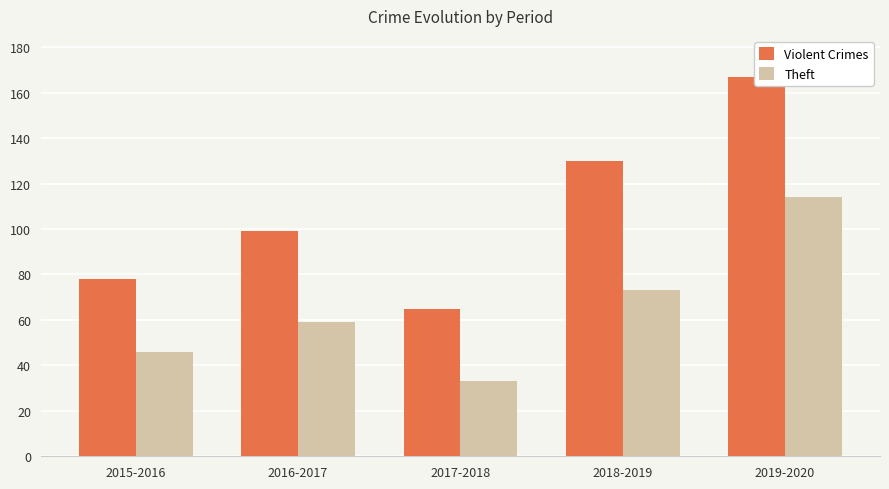

Is it true that Theft equals 46 at 2015-2016?

True